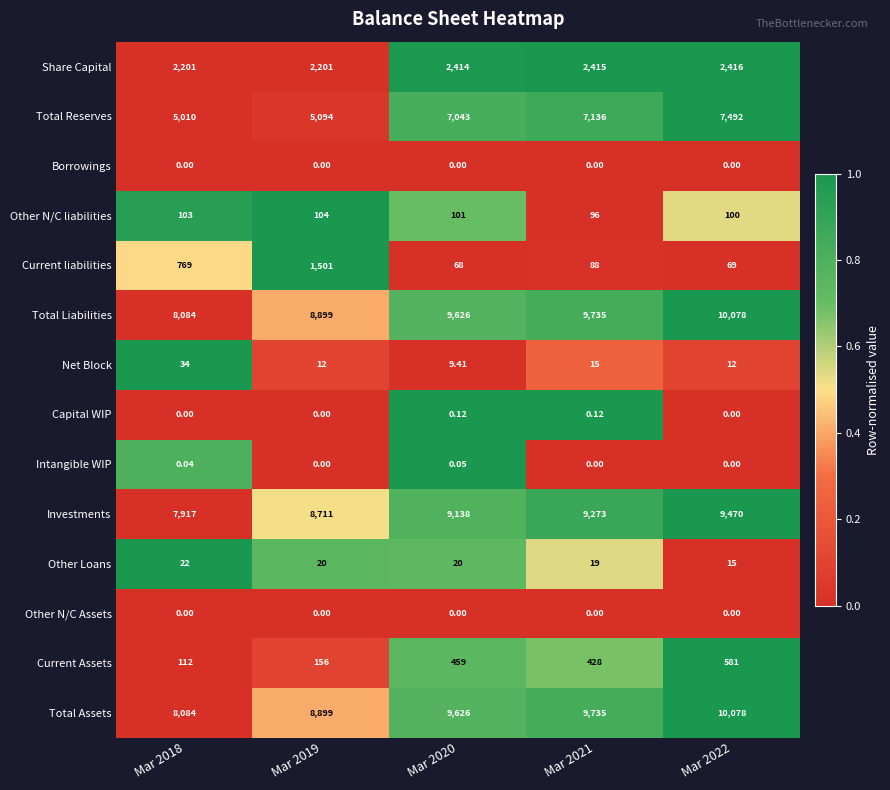

Between Mar 2018 and Mar 2021, which series saw the biggest shift?

Total Reserves